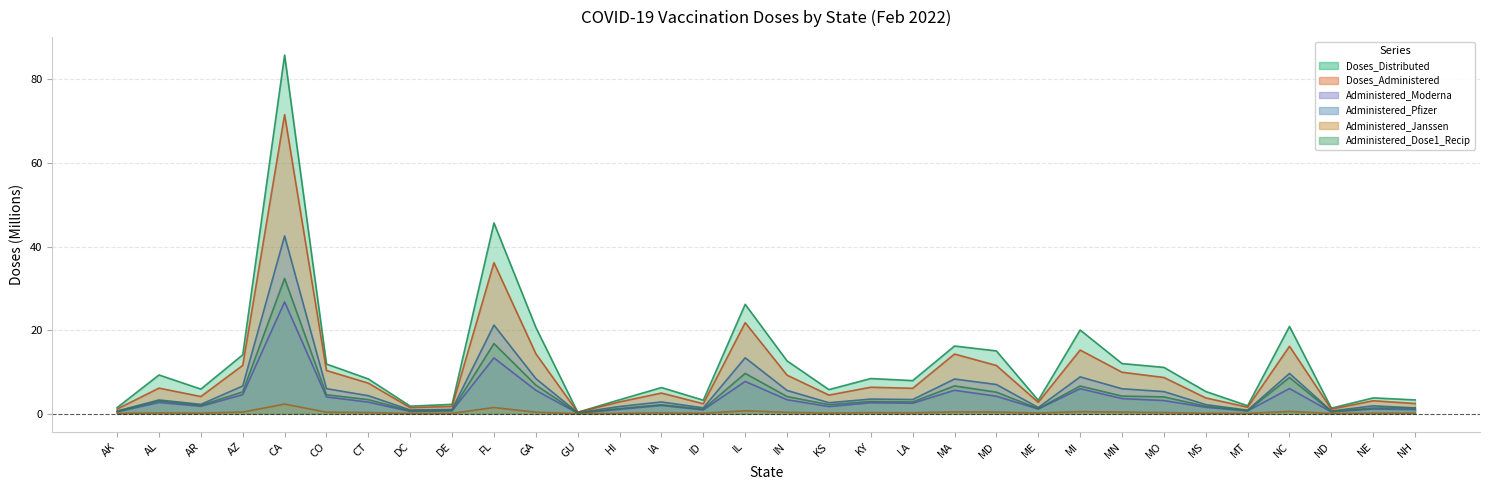

At which label is Administered_Dose1_Recip closest to 16?

FL